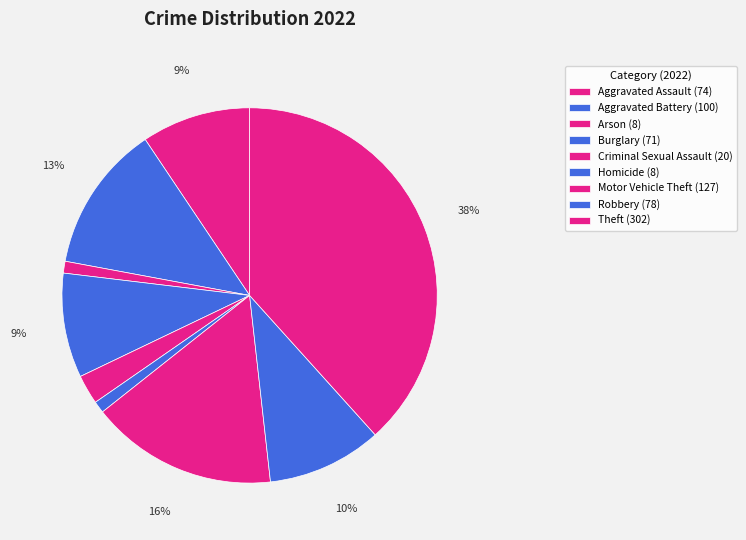

To the nearest percent, what is the average slice percentage?

11%